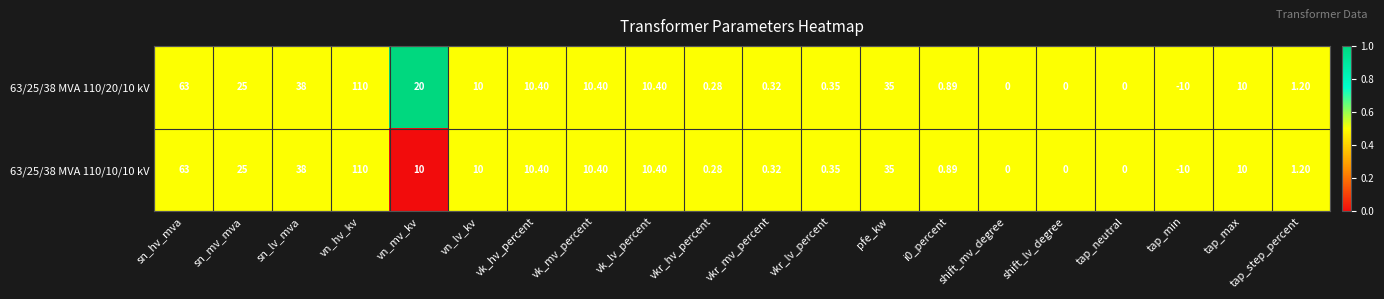

At which category is the sum across all series the highest?

vn_hv_kv